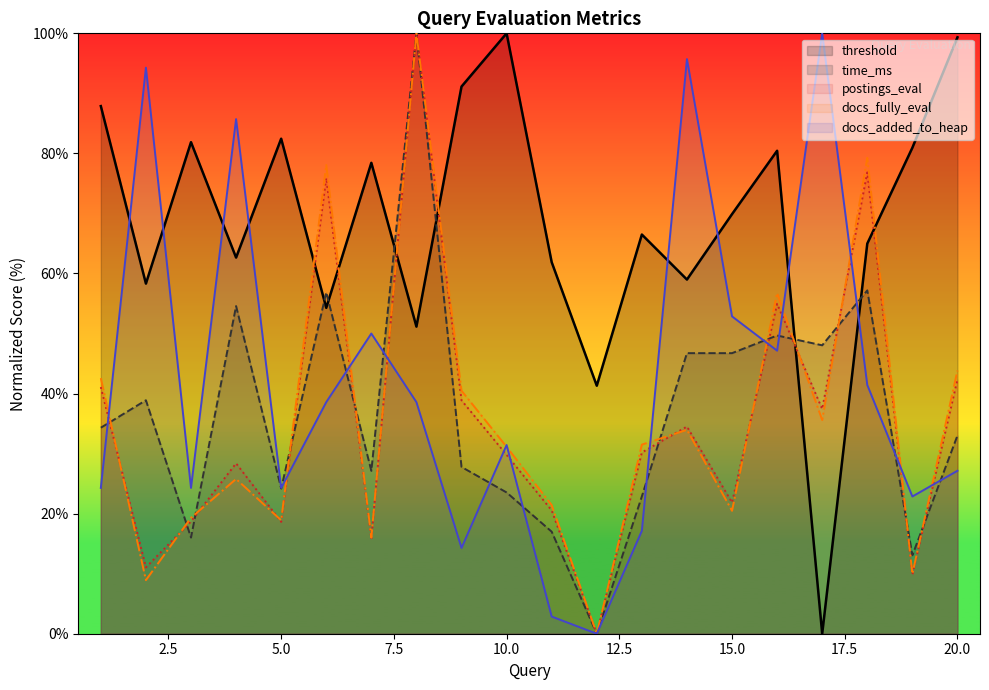

At which label does time_ms reach its peak?

8